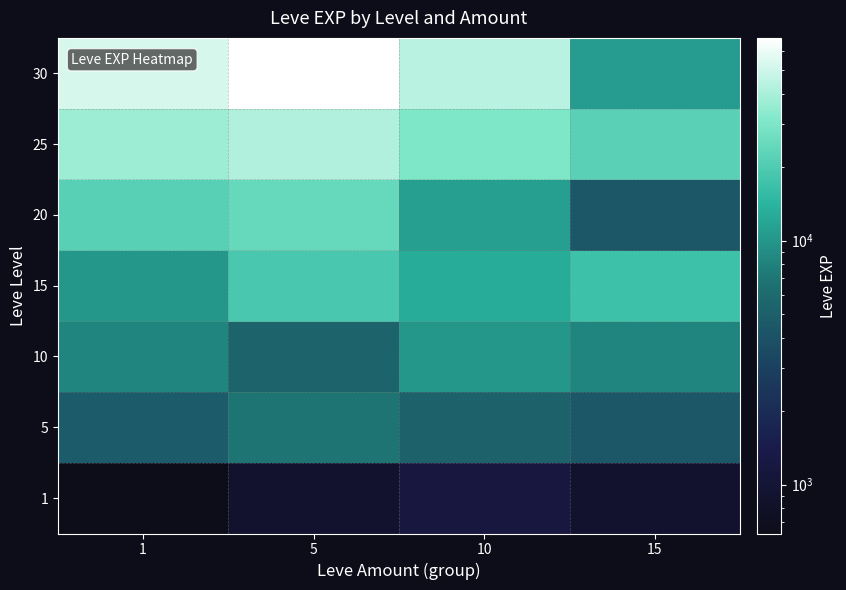

Reading left to right, transcribe all the data shown in this chart.

1: 1=630	5=900	10=1160	15=900
5: 1=4660	5=6840	10=5220	15=4410
10: 1=8430	5=5330	10=9990	15=8430
15: 1=10100	5=18910	10=13040	15=16920
20: 1=21600	5=24710	10=10970	15=4440
25: 1=36390	5=41630	10=30820	15=21830
30: 1=52220	5=67730	10=44230	15=10740